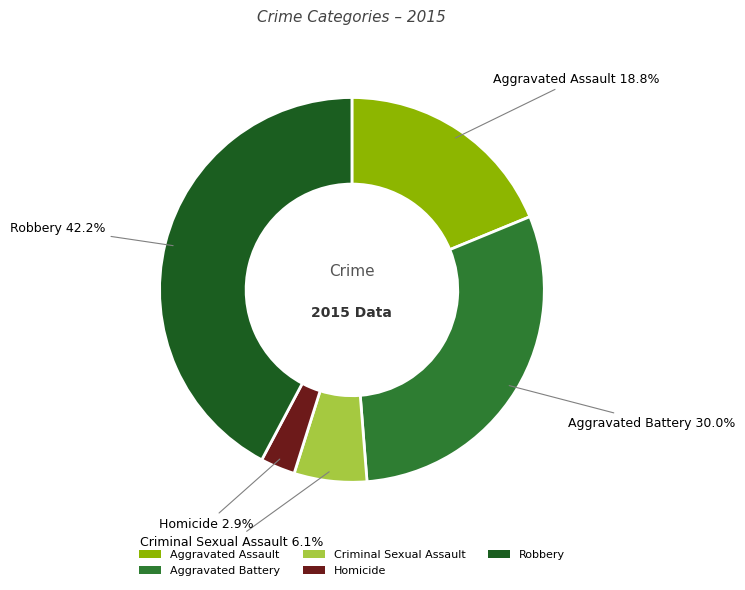

Is there a majority slice in this chart?

No